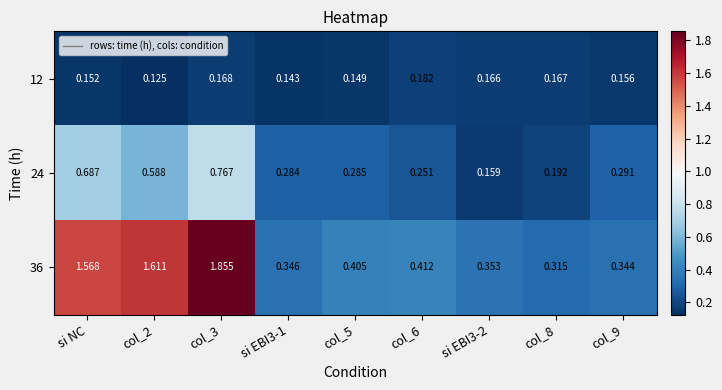

Is the value of 12 at col_8 greater than the value of 24 at col_2?

No